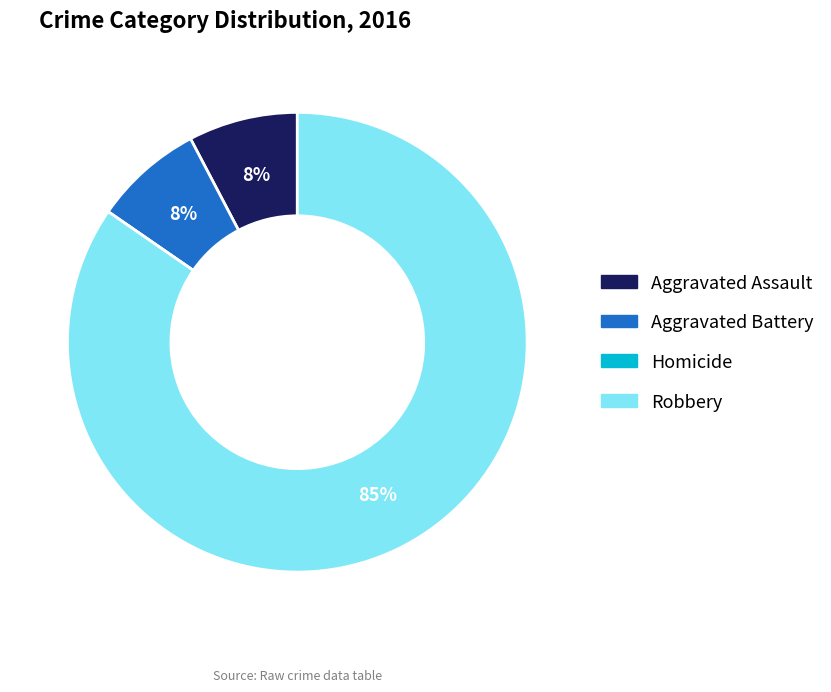

True or false: Robbery accounts for 74% of the total.

False